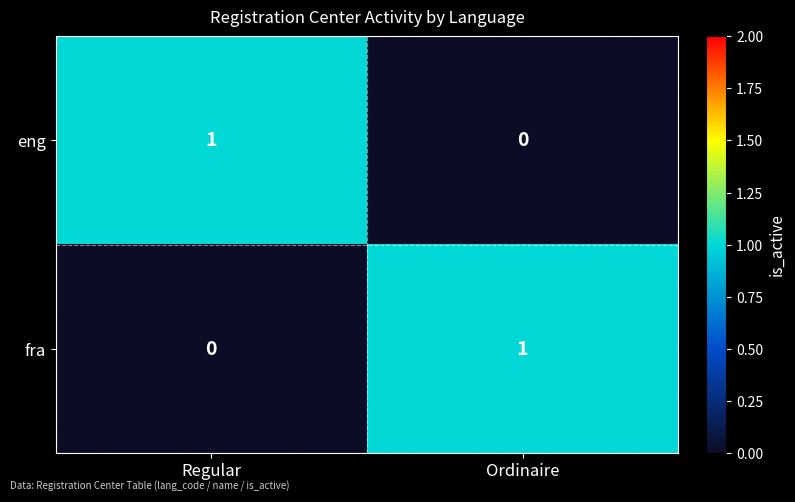

Is the value of eng at Ordinaire greater than the value of fra at Ordinaire?

No